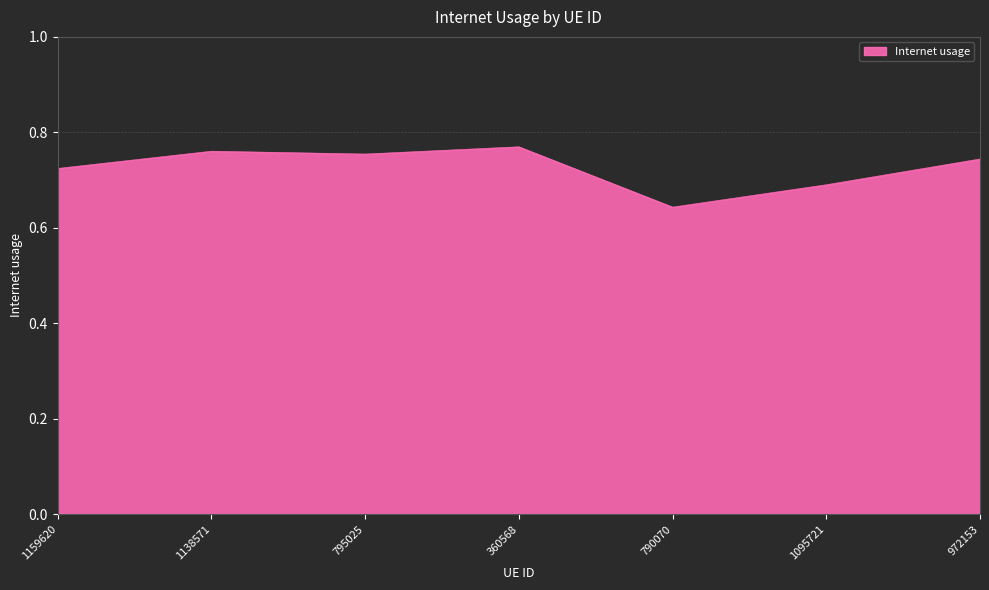

What position from the left is 1159620?

1